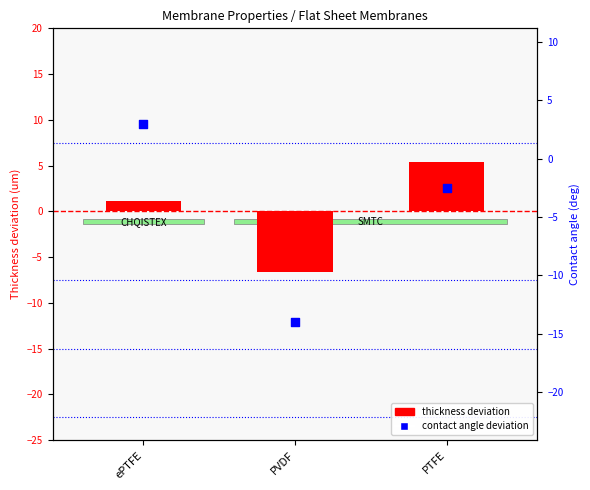

Which series has the largest Y range (max minus min)?

contact angle (normalized)